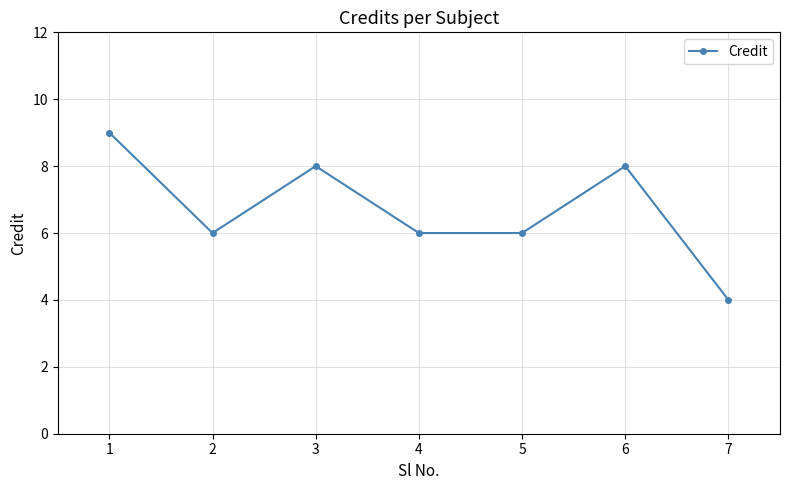

Does the chart have visible grid lines?

Yes